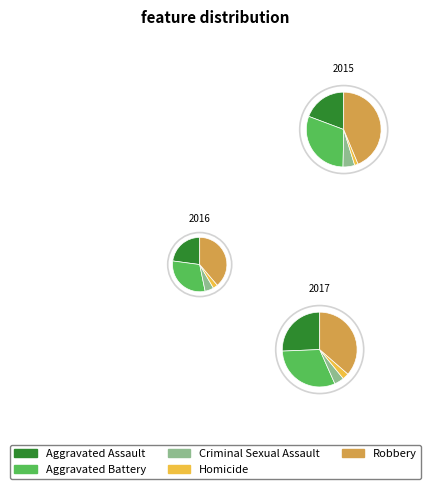

How many slices are in this pie chart?

5